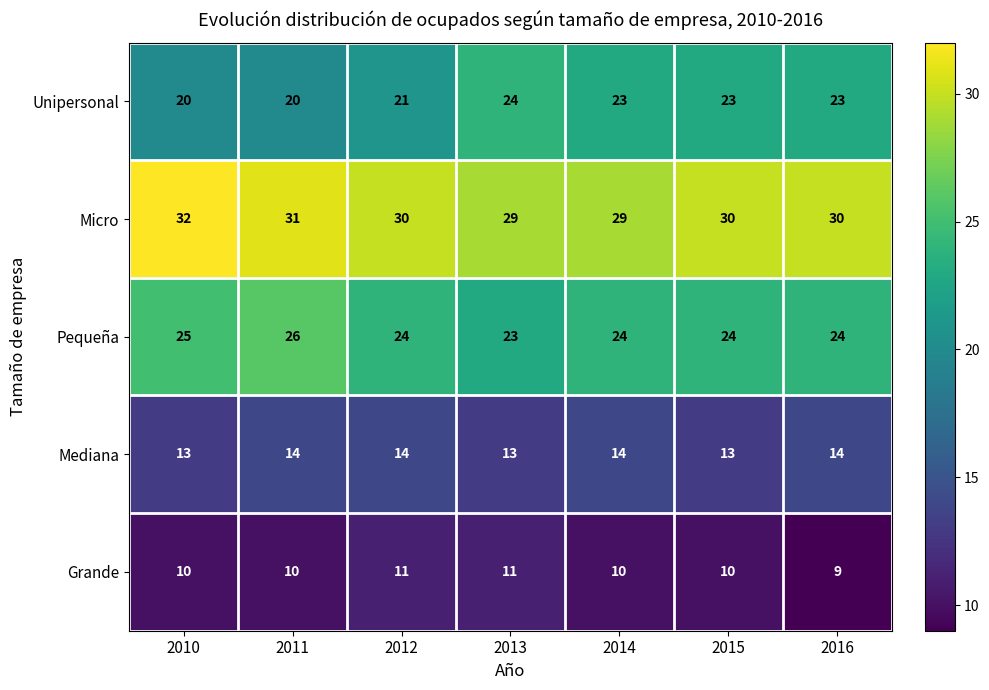

How many Unipersonal values are between 20 and 23?

6